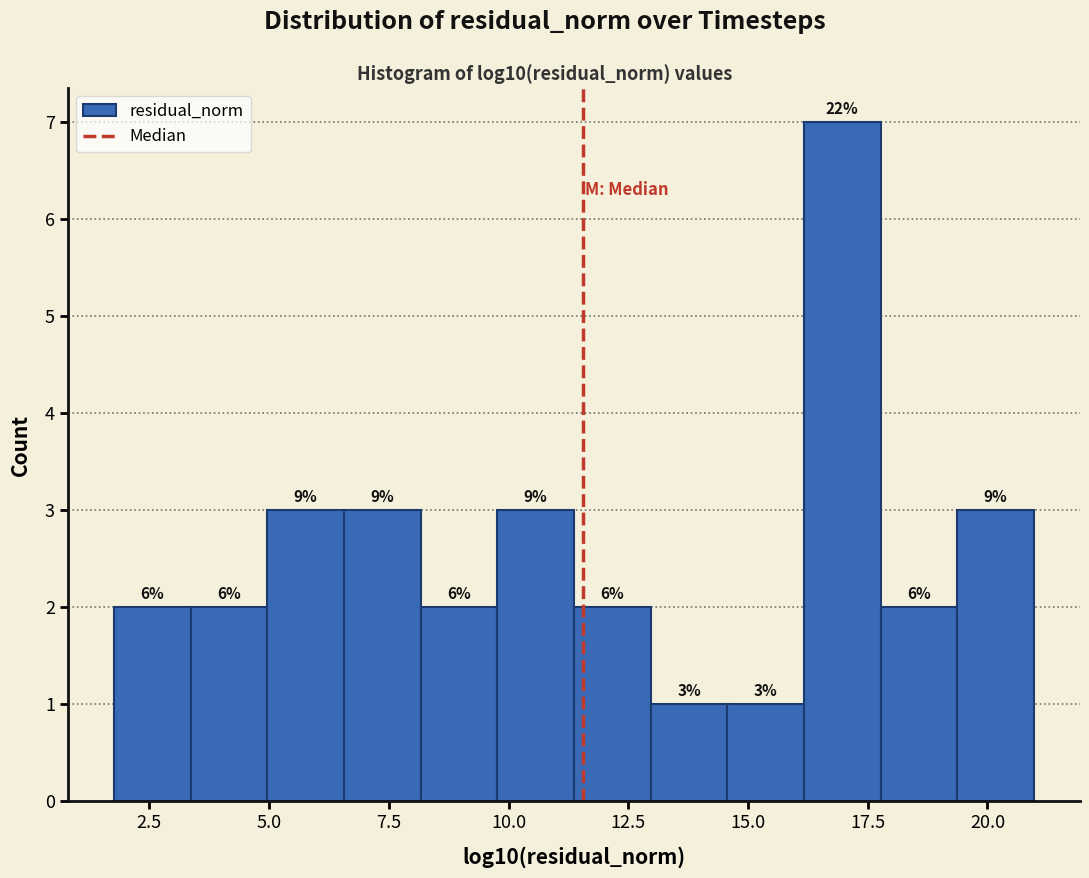

Around what value on the x-axis is the tallest bar? Give the approximate position of its centre, as read against the axis.

17.0